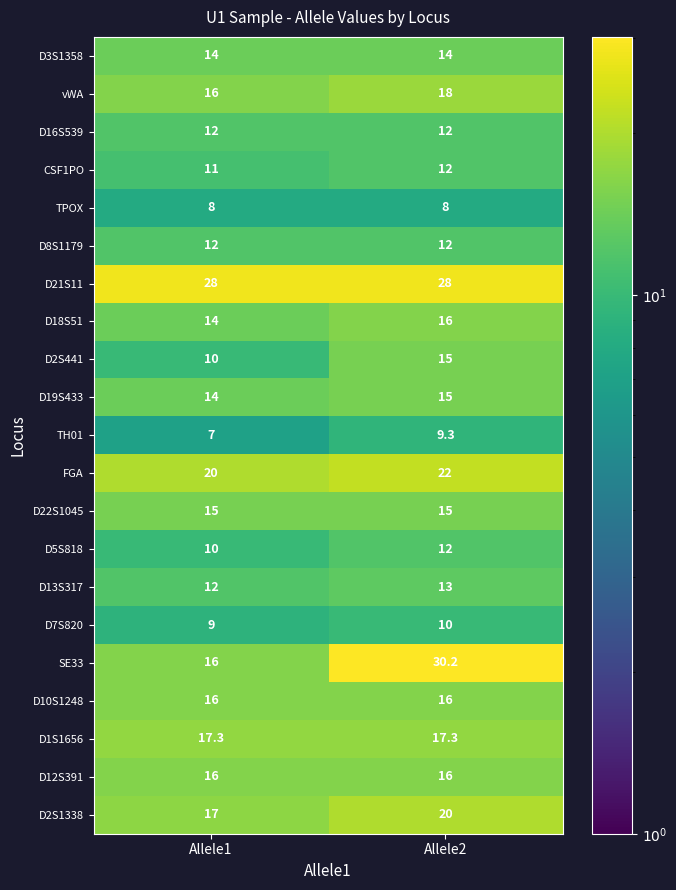

What is the highest value of the D16S539 series?

12.0